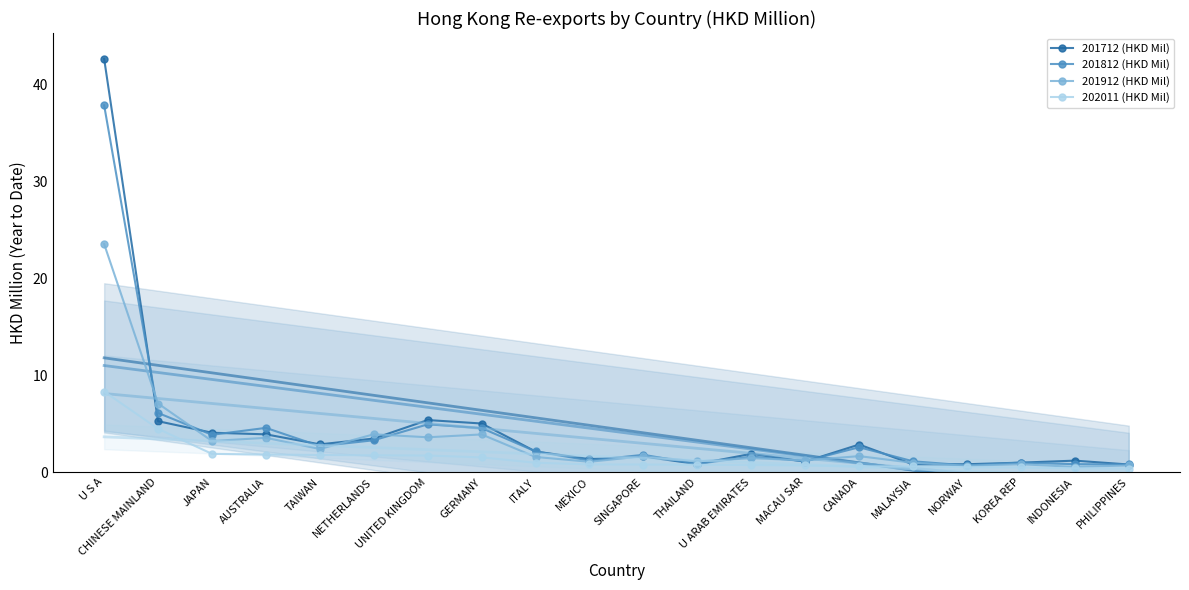

The value of 202011 (HKD Mil) at U S A is 14.6. True or false?

False